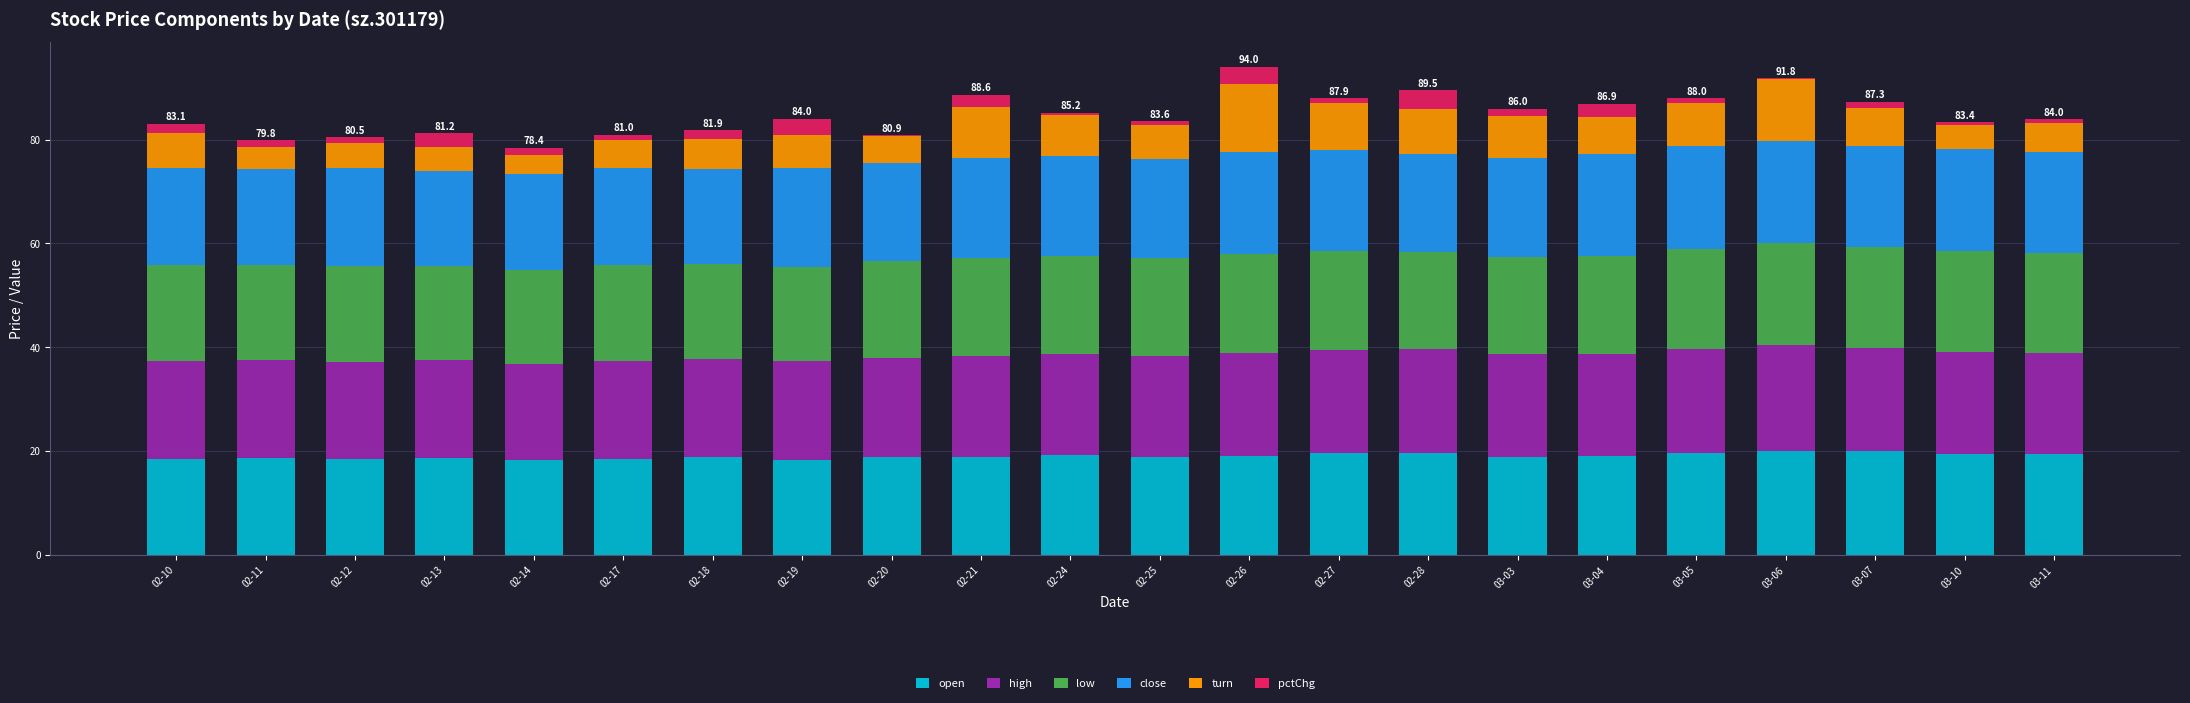

True or false: open has a value of 10.6 at 02-10.

False